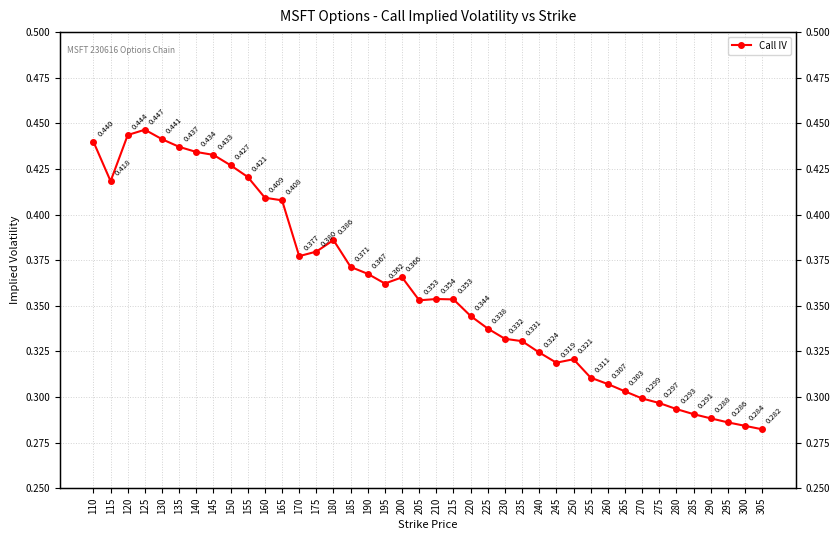

Which category has the highest value across all series?

125